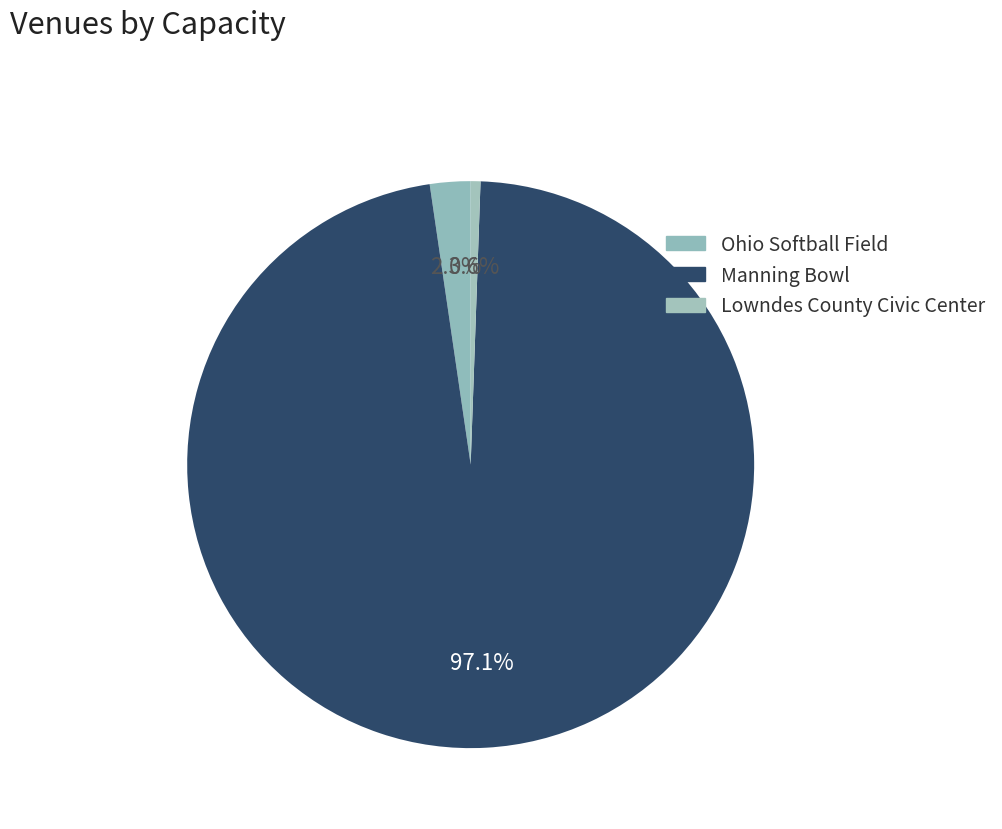

Combined, what portion of the pie is Ohio Softball Field and Lowndes County Civic Center?

2.9%